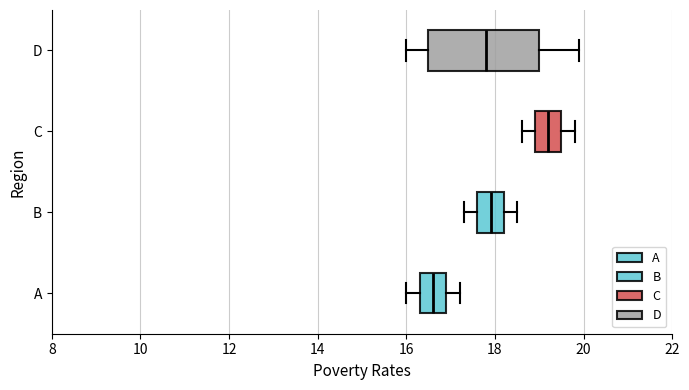

Which box has the furthest to the right median line?

C